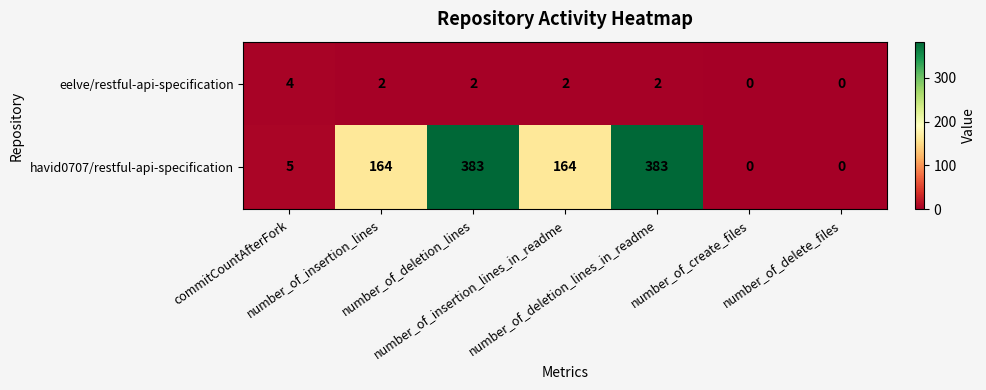

Which series has the widest spread of values?

havid0707/restful-api-specification